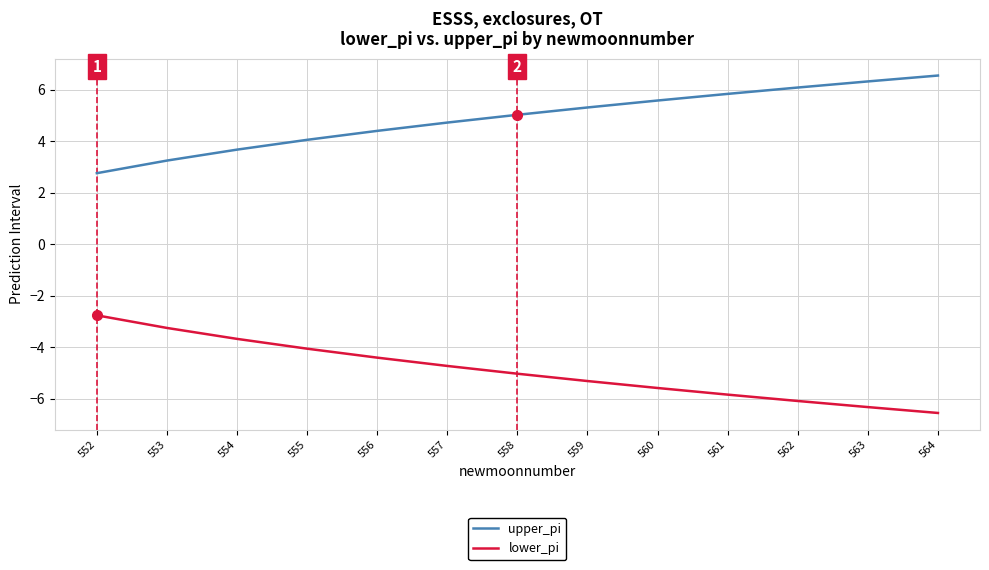

What is the difference between the highest and lowest values at 553?

6.5